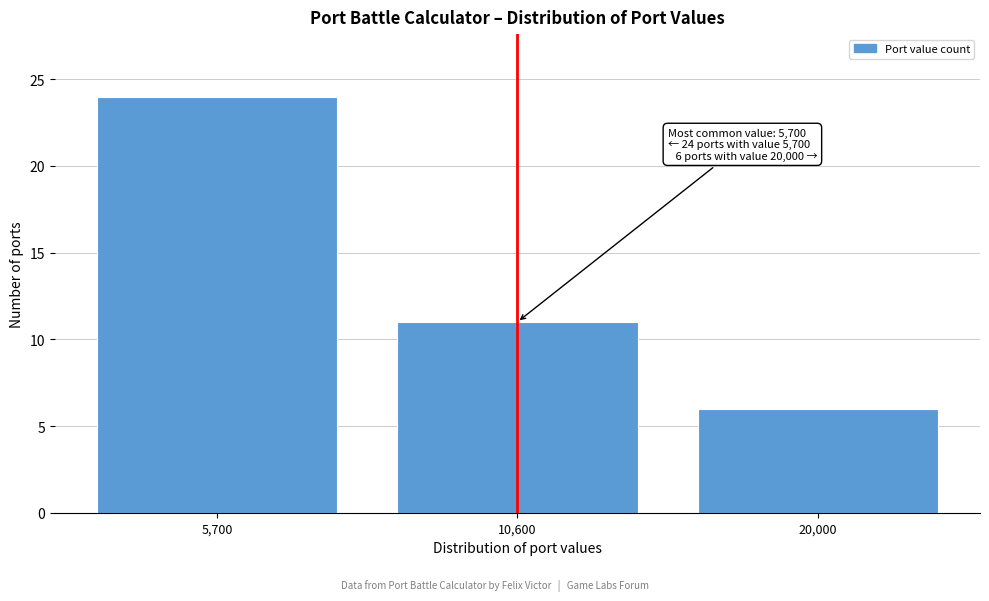

Reading left to right, transcribe all the data shown in this chart.

24	11	6